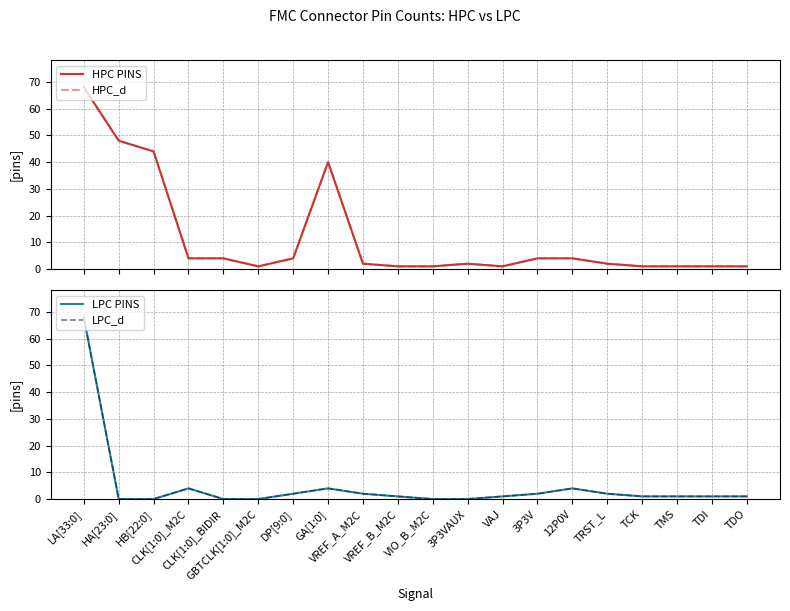

Which series changed the most between VIO_B_M2C and 12P0V?

LPC PINS